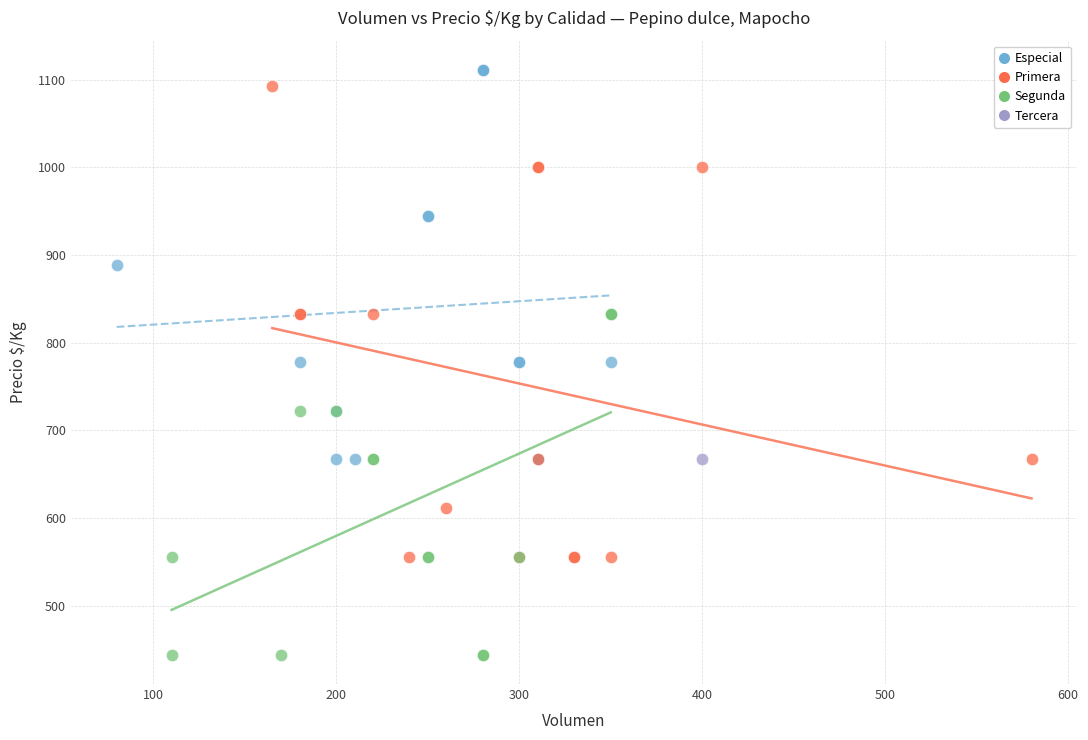

What are all the series names shown in the legend?

Especial, Primera, Segunda, Tercera